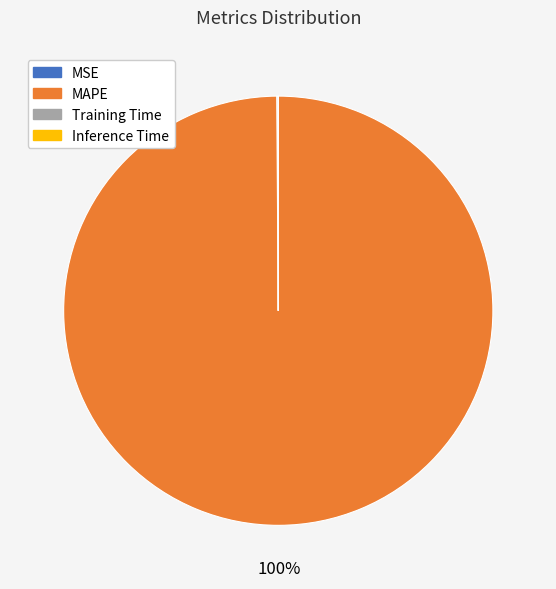

To the nearest percent, what is the difference between the largest and smallest slice percentages?

100%